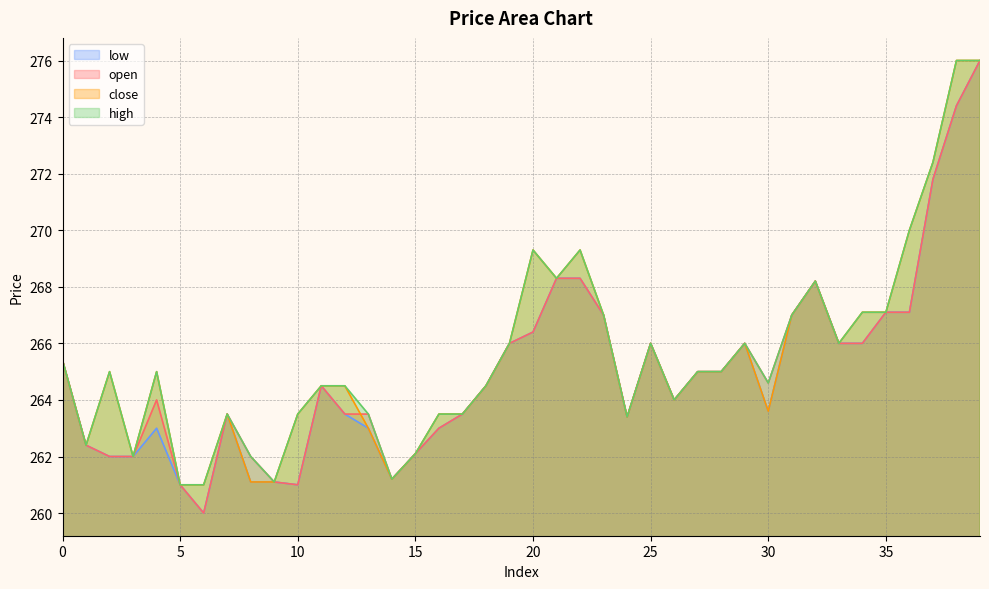

The value of low at 22 is 268.3. True or false?

True